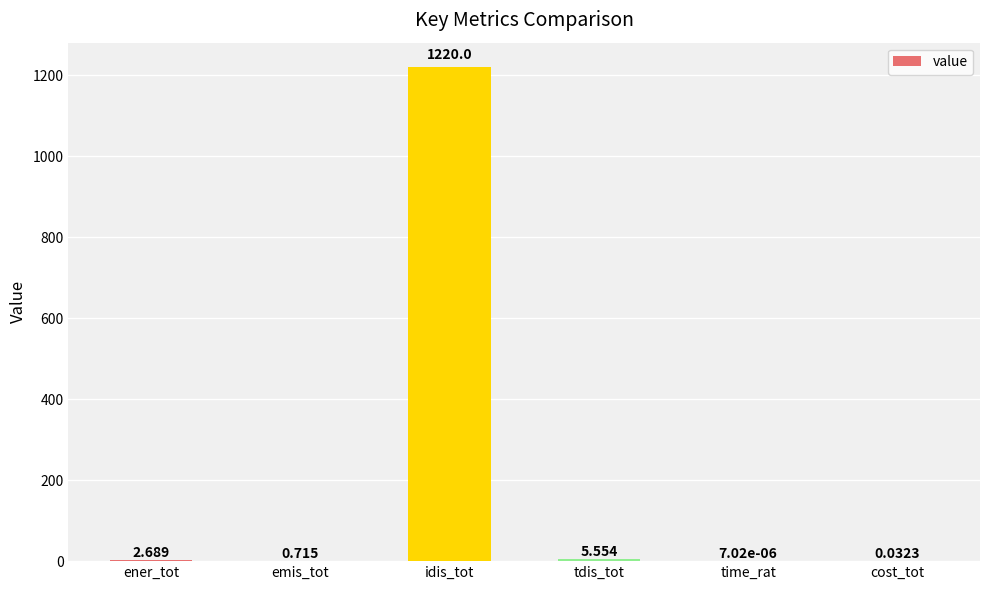

Which label corresponds to the largest value in the chart?

idis_tot